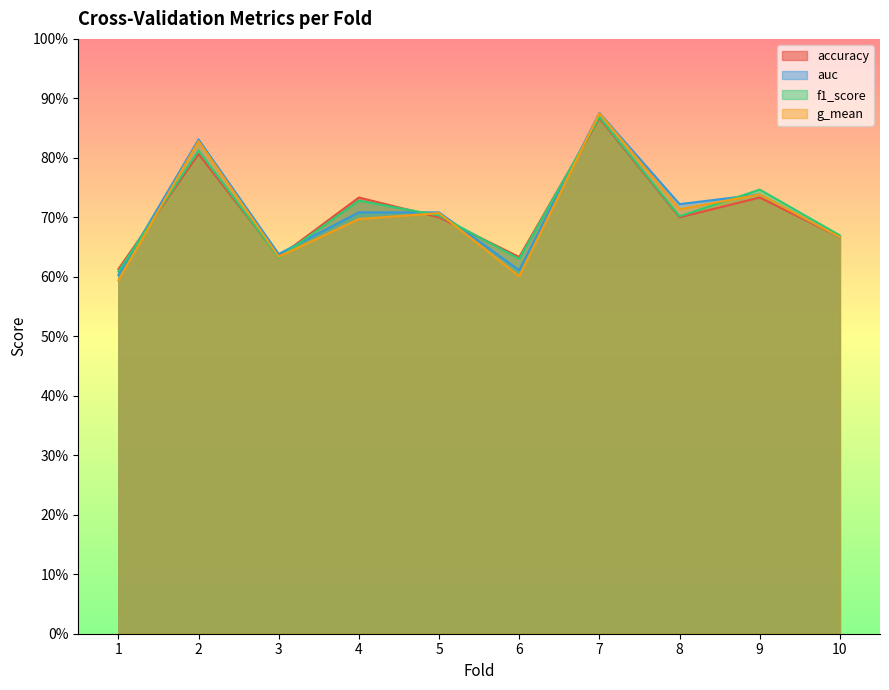

In g_mean, how many points are higher than both neighbors (excluding endpoints)?

4